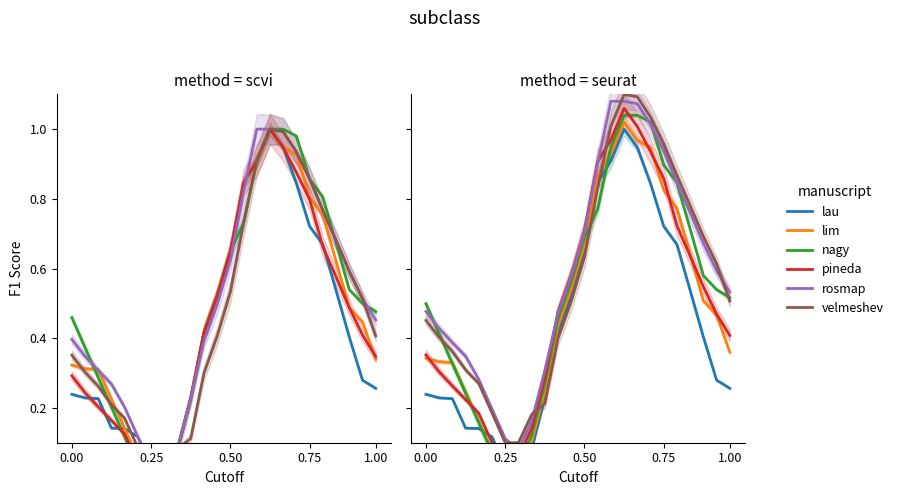

How many data points does each series have?

24